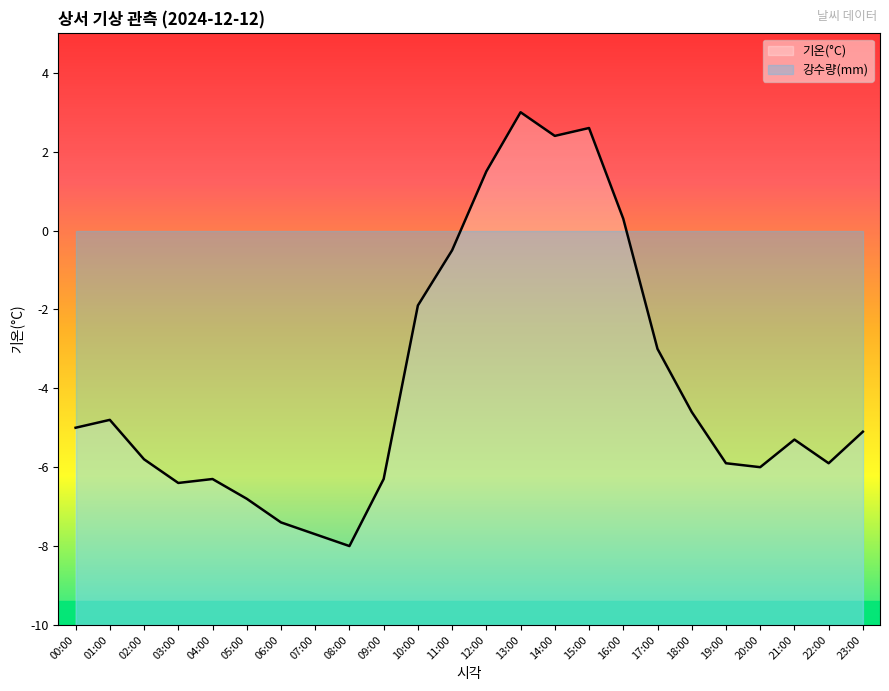

Reading right to left, transcribe all the data shown in this chart.

-5.1	-5.9	-5.3	-6.0	-5.9	-4.6	-3.0	0.3	2.6	2.4	3.0	1.5	-0.5	-1.9	-6.3	-8.0	-7.7	-7.4	-6.8	-6.3	-6.4	-5.8	-4.8	-5.0